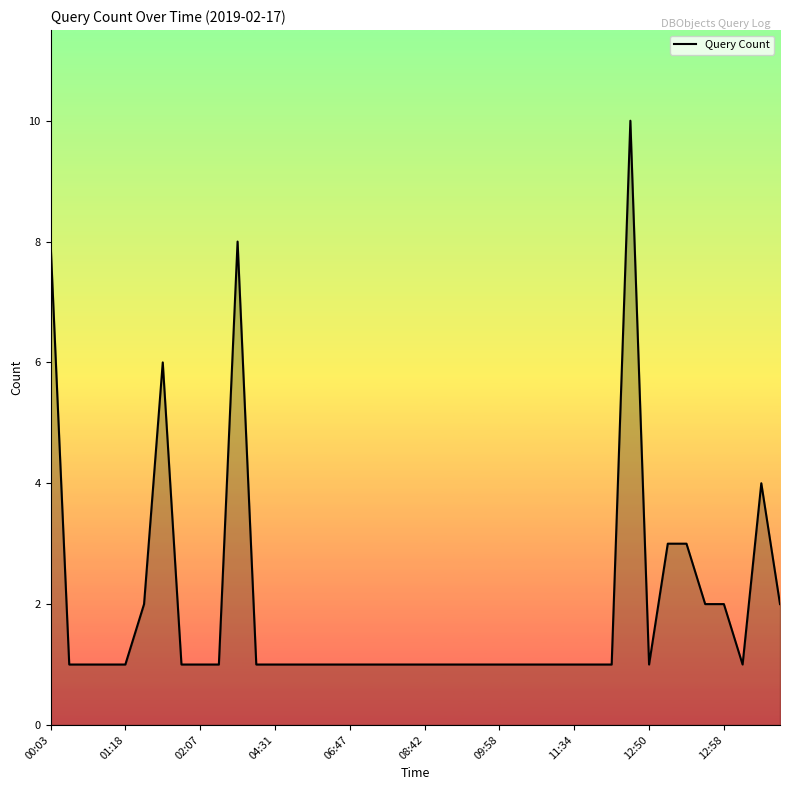

True or false: the data has more than 2 interior local peaks.

True